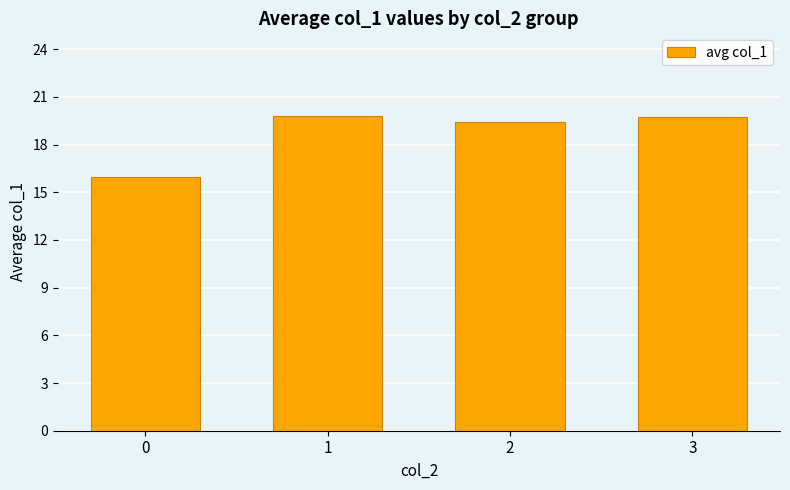

At which label does the data first exceed 19?

1